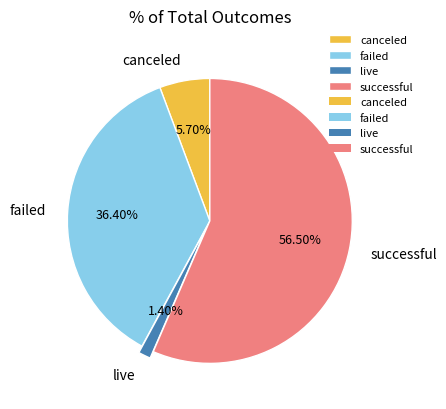

The failed slice represents 23% of the pie. True or false?

False